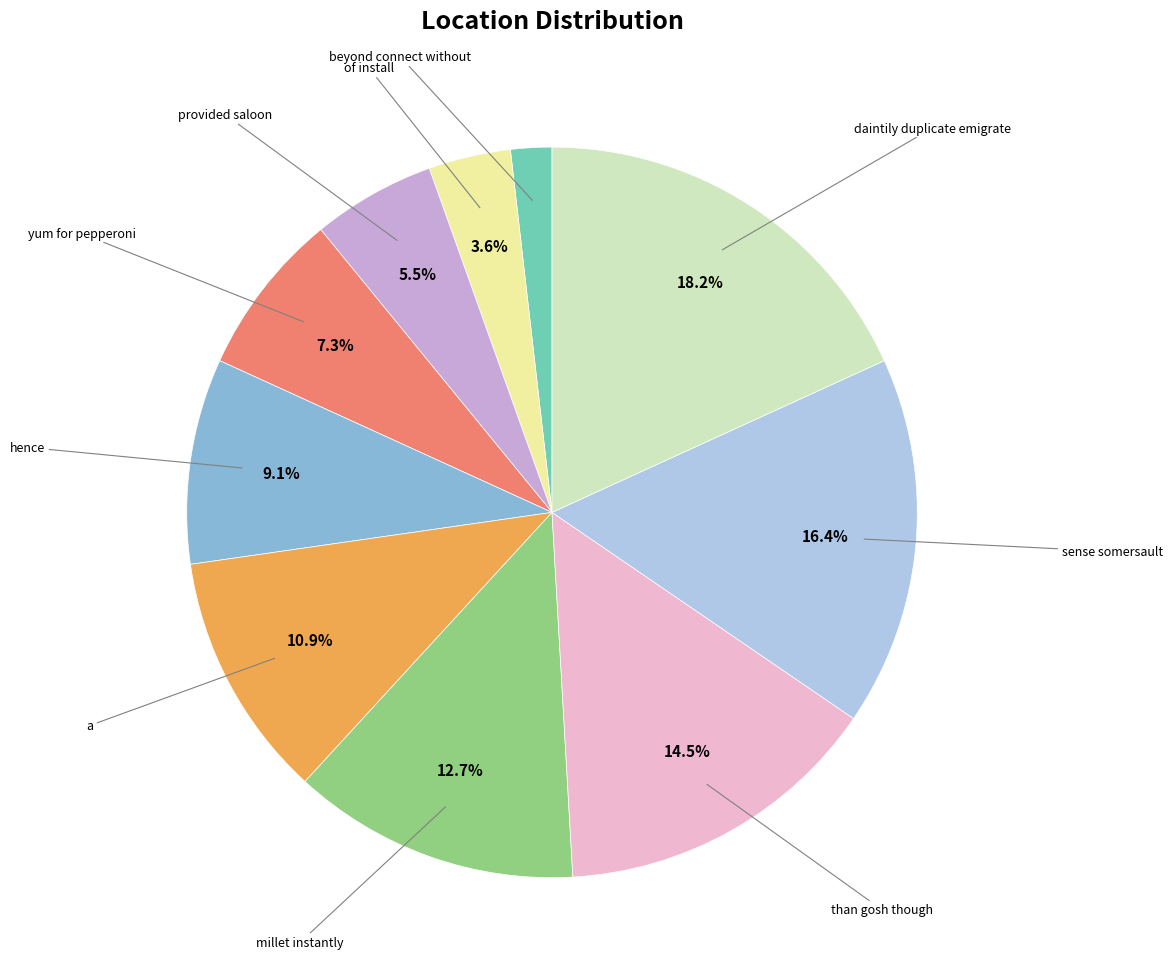

Is there a majority slice in this chart?

No